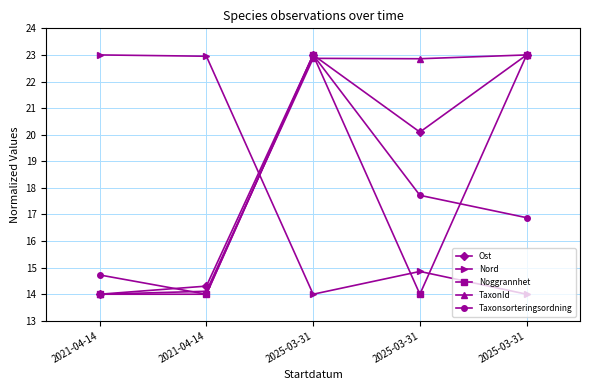

True or false: Nord and Ost intersect in this chart.

True